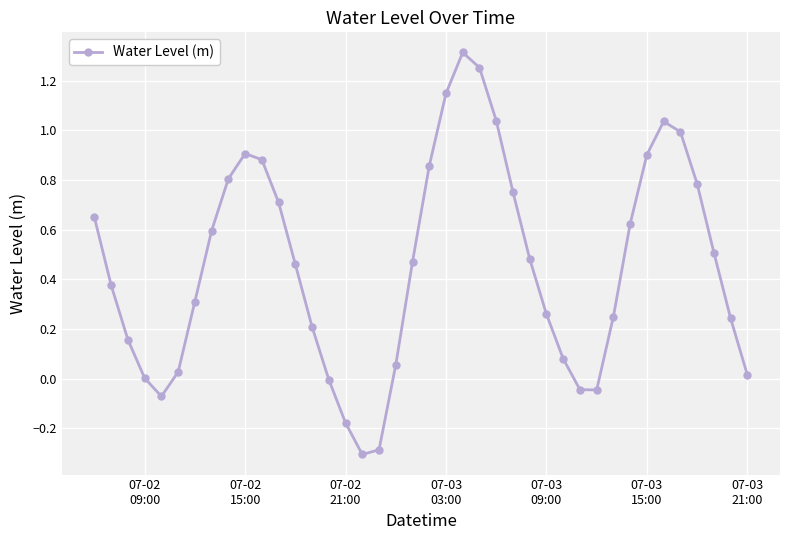

How many interior local peaks (higher than both neighbors) does the data have?

3